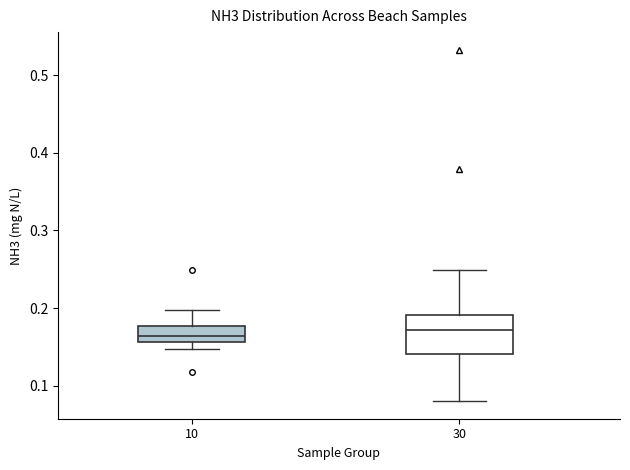

Where does the lower whisker of the box at x = 30 end on the y-axis? The values are not printed on the chart, so give them approximately, as read against the axis.

0.08